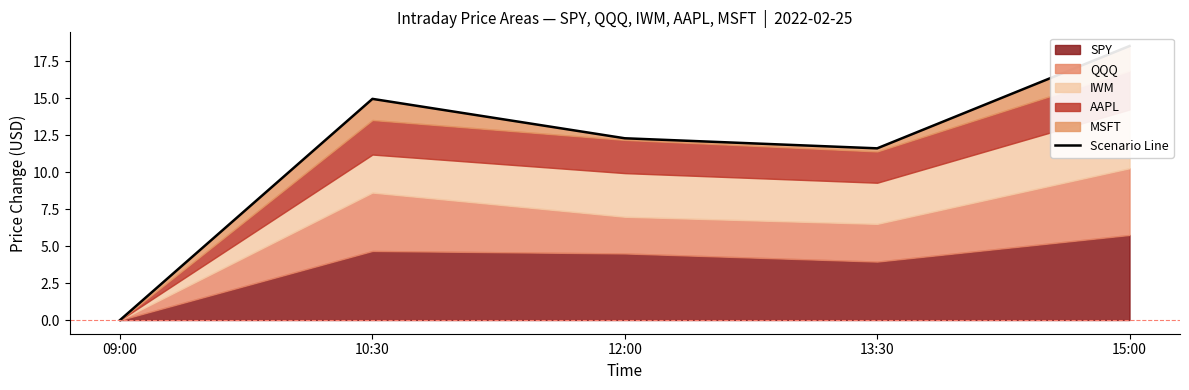

What is the difference between the second highest and second lowest values?

3.3